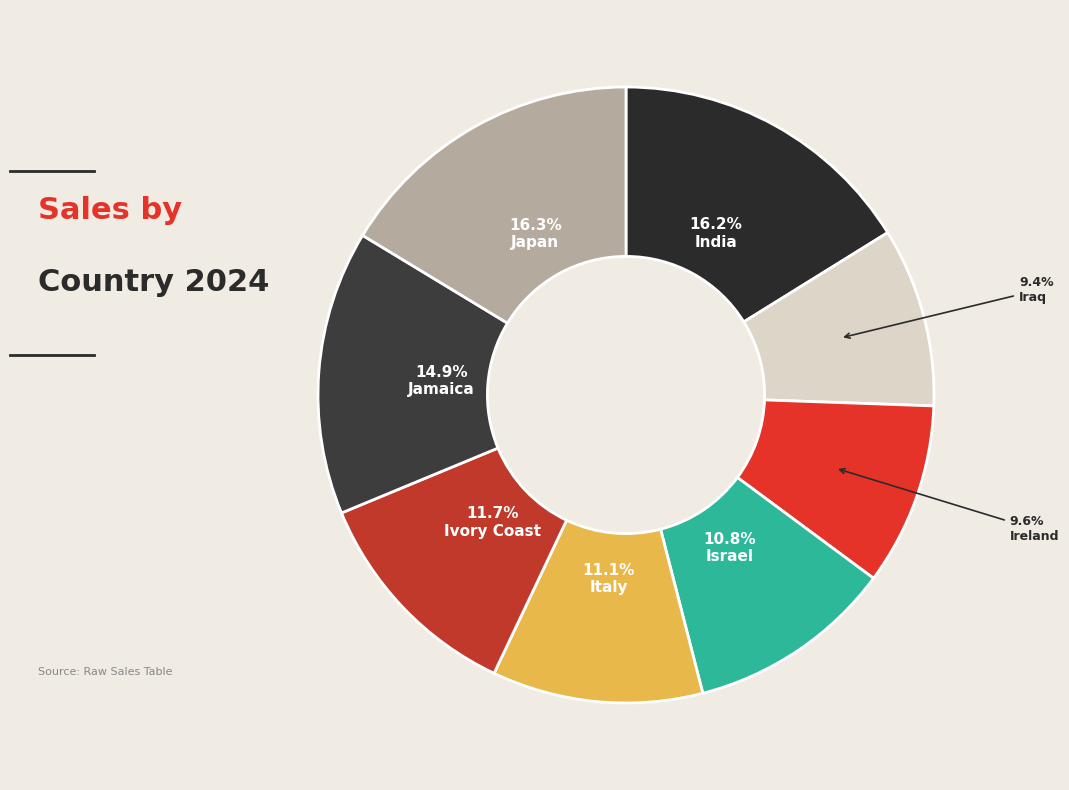

To the nearest percent, what is the combined percentage of Japan and Israel?

27%